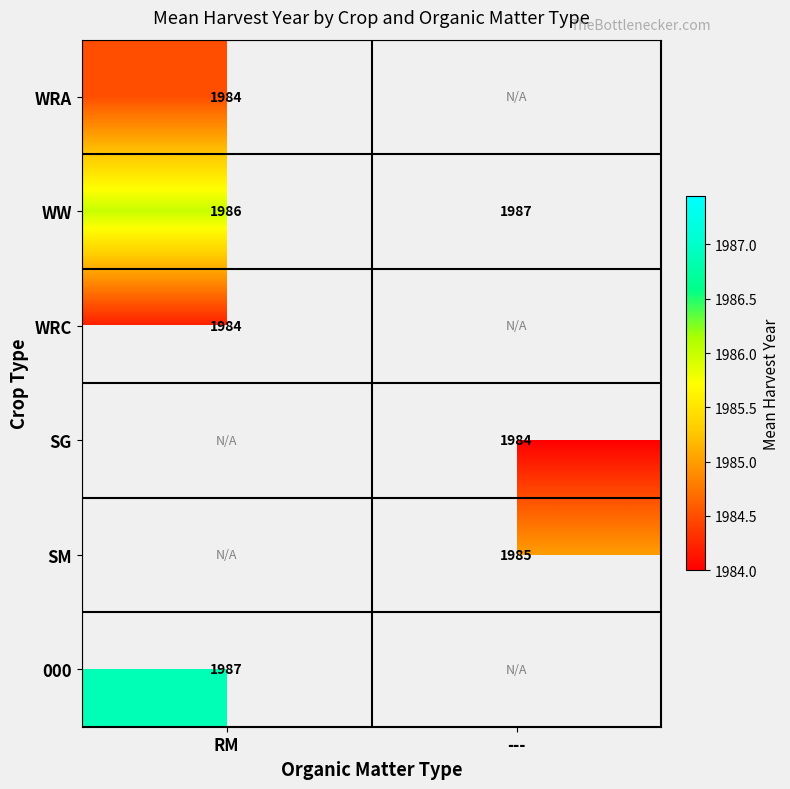

How many distinct data groups are displayed?

6